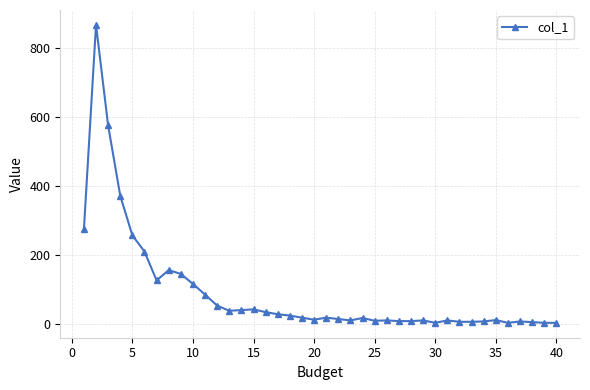

True or false: there are more than 1 points higher than both neighbors.

True